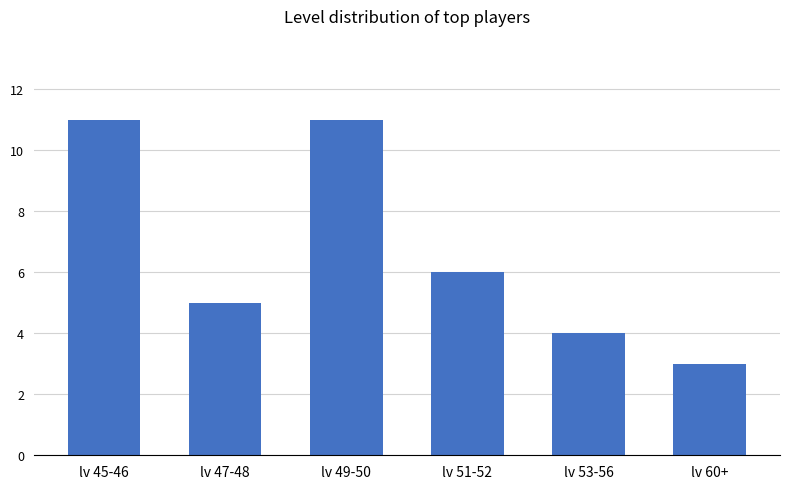

What is the average value?

7